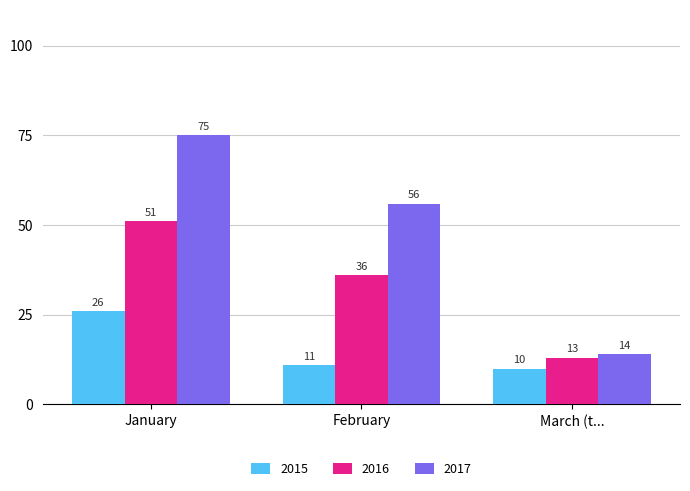

Does the chart contain stacked bars?

No